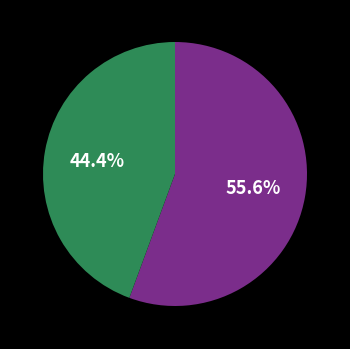

Is there any slice that represents more than half of the pie?

Yes